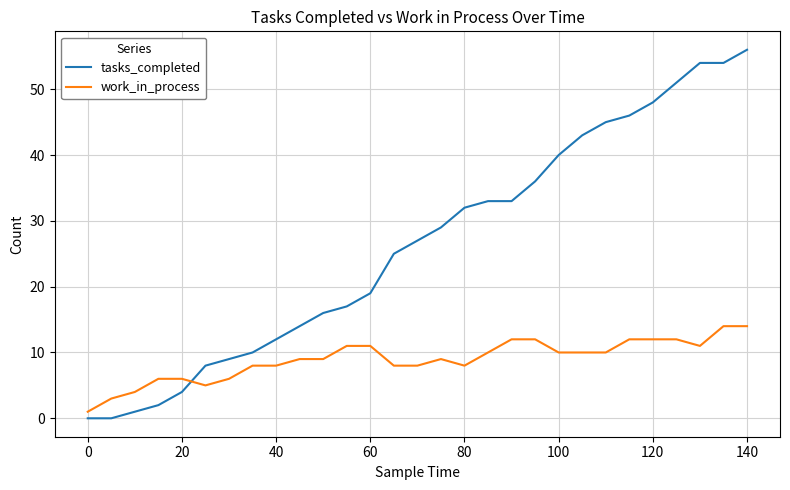

List the series in order of their peak value, highest first.

tasks_completed, work_in_process